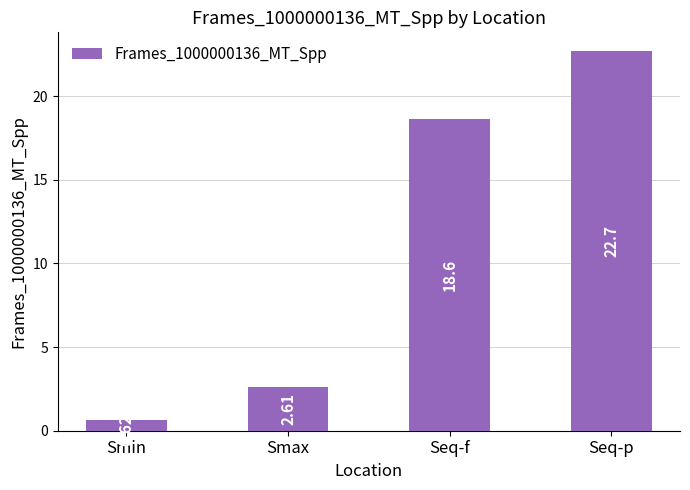

Rank the categories by value from lowest to highest.

Smin, Smax, Seq-f, Seq-p